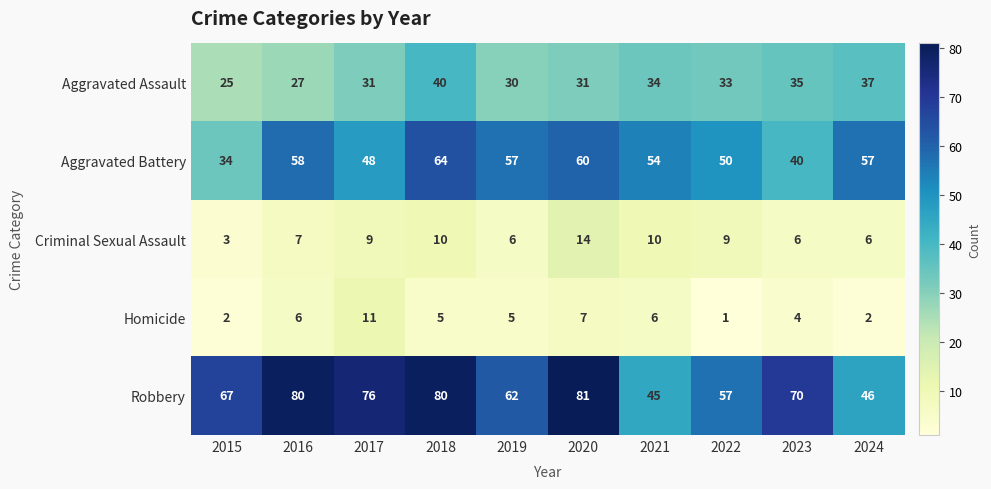

What is the spread (max minus min) of values at 2024?

55